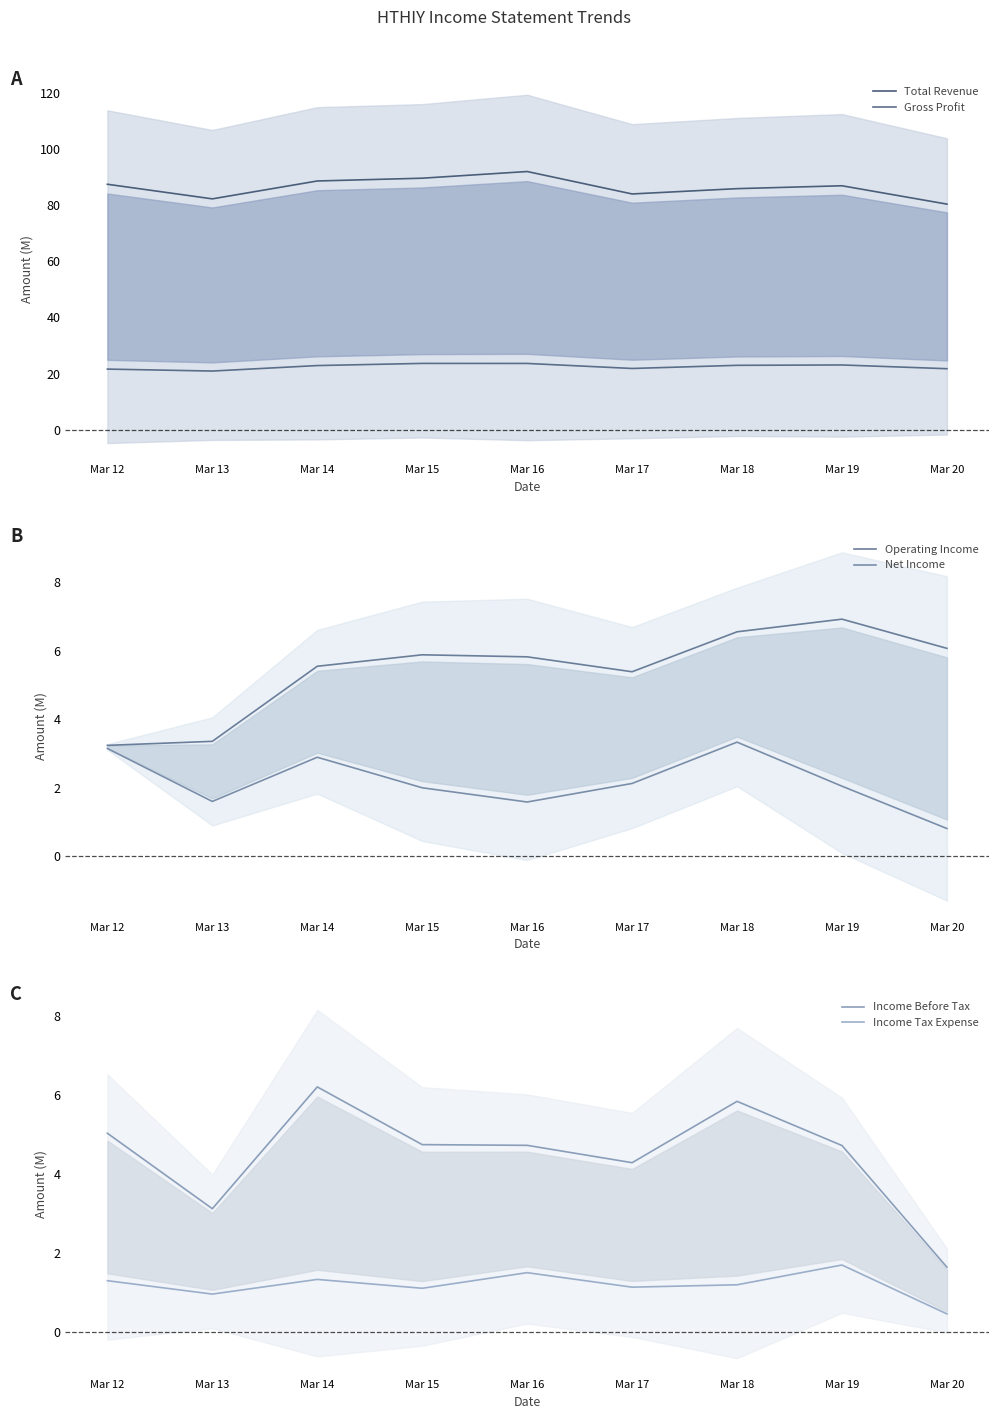

At which category does the chart reach its peak across all series?

Mar 16